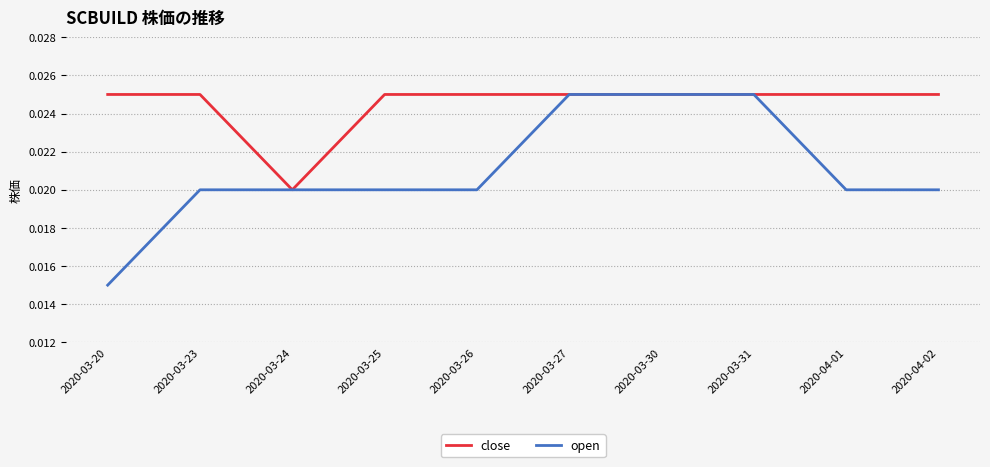

At which label does open reach its minimum?

2020-03-20